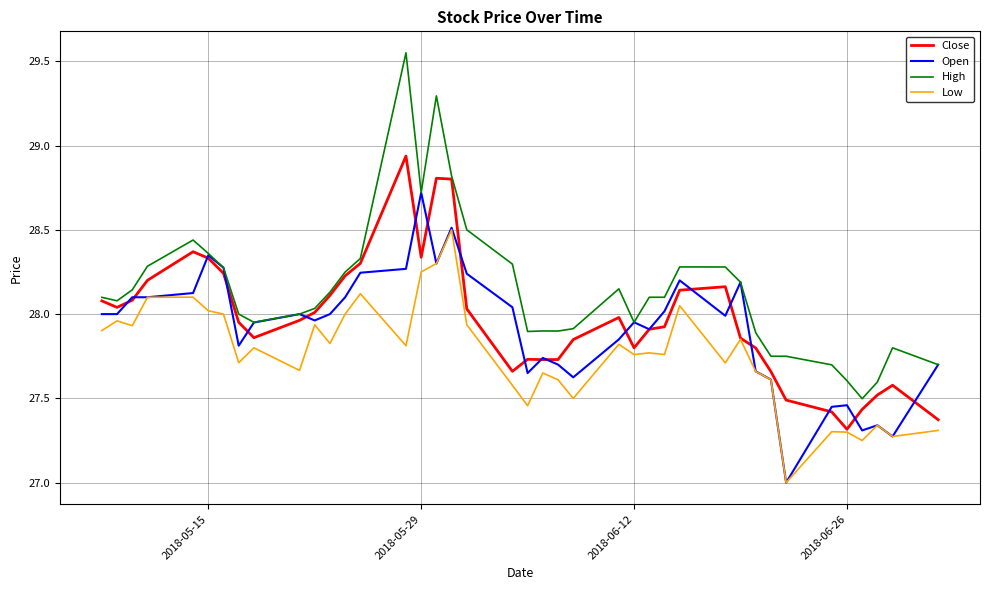

Which series has the largest range (max minus min)?

High